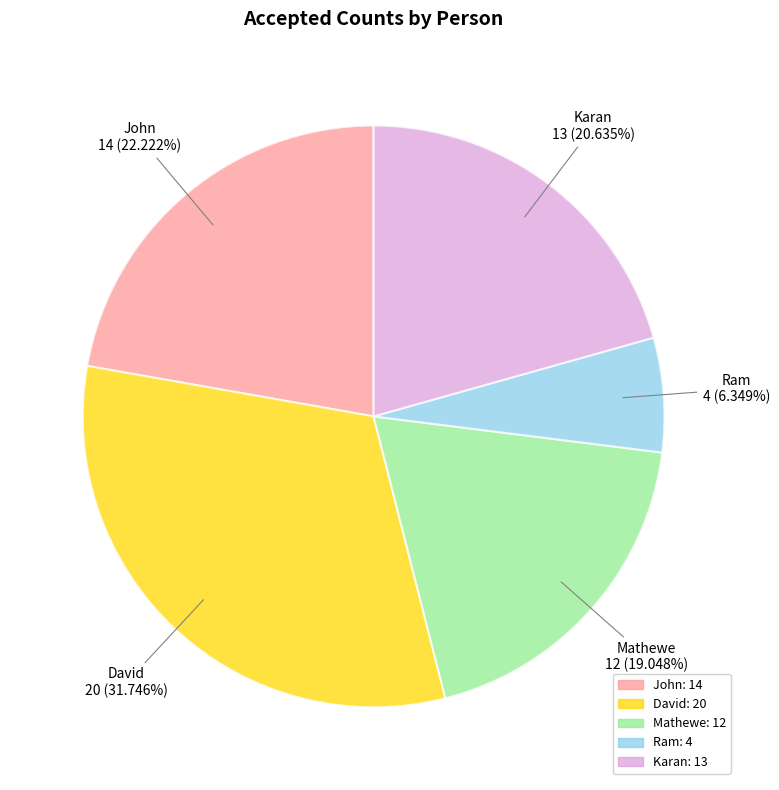

How many segments does this pie chart have?

5